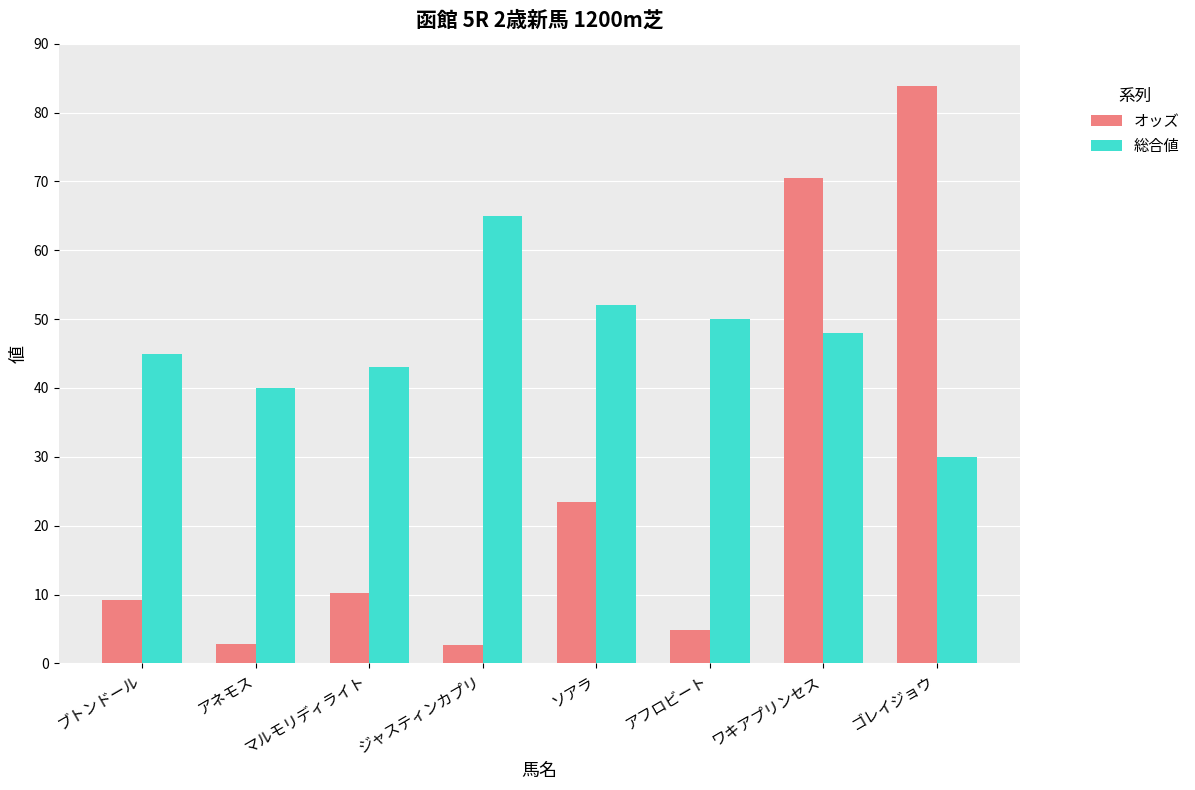

What is the total value across all series at ゴレイジョウ?

113.8